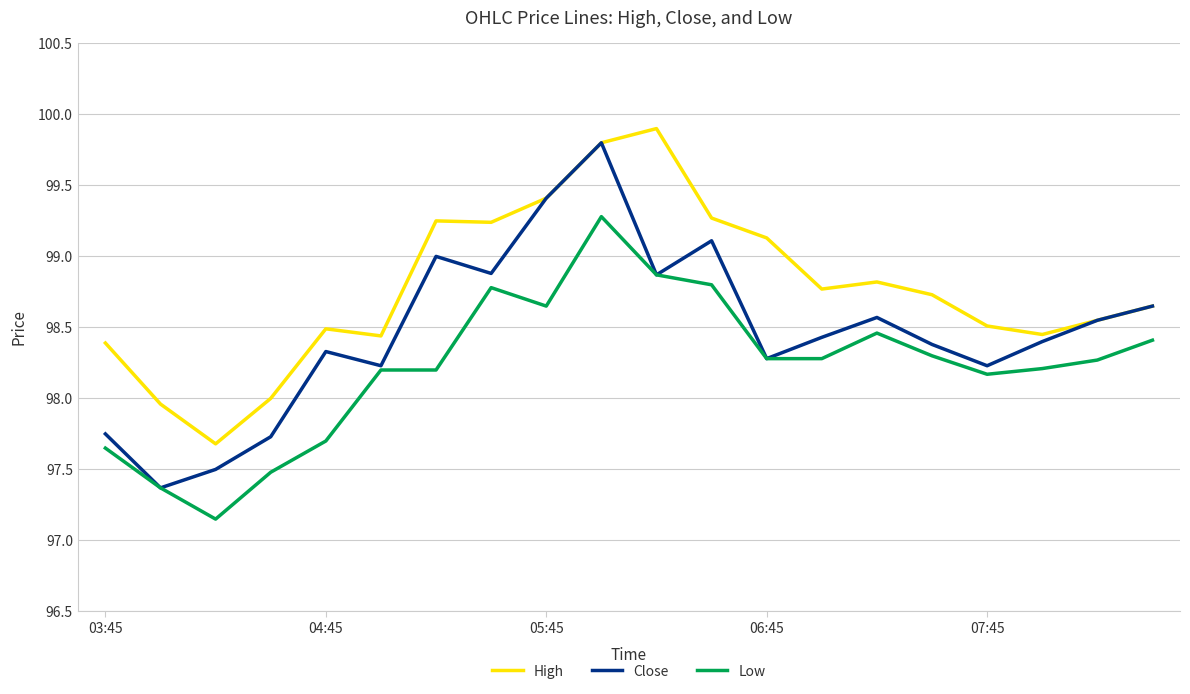

Rank the series by their maximum value, from lowest to highest.

Low, Close, High